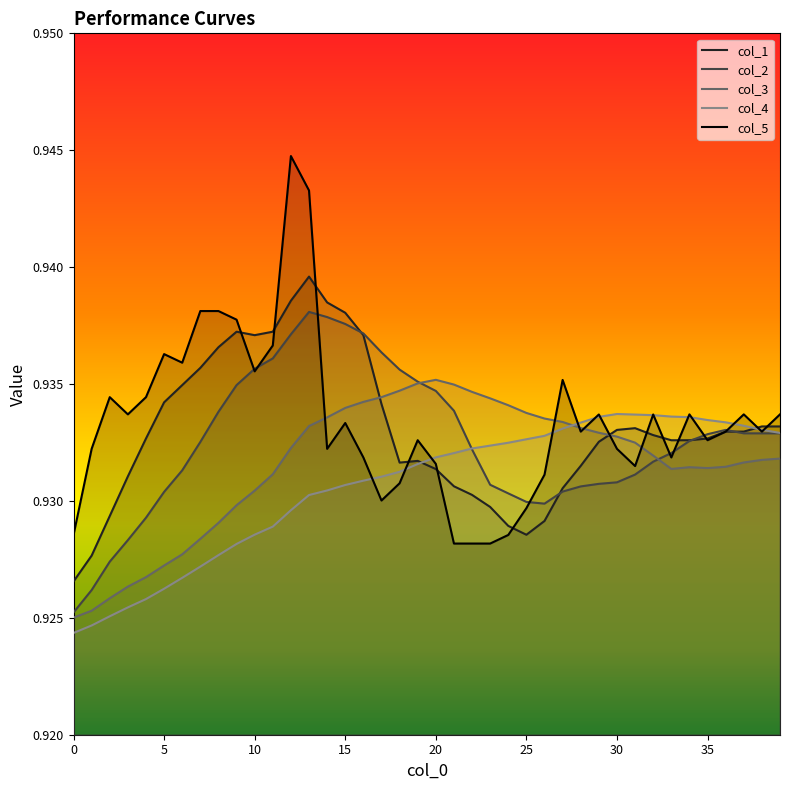

Reading left to right, extract all data points from this chart.

col_1: 0.9	0.9	0.9	0.9	0.9	0.9	0.9	0.9	0.9	0.9	0.9	0.9	0.9	0.9	0.9	0.9	0.9	0.9	0.9	0.9	0.9	0.9	0.9	0.9	0.9	0.9	0.9	0.9	0.9	0.9	0.9	0.9	0.9	0.9	0.9	0.9	0.9	0.9	0.9	0.9
col_2: 0.9	0.9	0.9	0.9	0.9	0.9	0.9	0.9	0.9	0.9	0.9	0.9	0.9	0.9	0.9	0.9	0.9	0.9	0.9	0.9	0.9	0.9	0.9	0.9	0.9	0.9	0.9	0.9	0.9	0.9	0.9	0.9	0.9	0.9	0.9	0.9	0.9	0.9	0.9	0.9
col_3: 0.9	0.9	0.9	0.9	0.9	0.9	0.9	0.9	0.9	0.9	0.9	0.9	0.9	0.9	0.9	0.9	0.9	0.9	0.9	0.9	0.9	0.9	0.9	0.9	0.9	0.9	0.9	0.9	0.9	0.9	0.9	0.9	0.9	0.9	0.9	0.9	0.9	0.9	0.9	0.9
col_4: 0.9	0.9	0.9	0.9	0.9	0.9	0.9	0.9	0.9	0.9	0.9	0.9	0.9	0.9	0.9	0.9	0.9	0.9	0.9	0.9	0.9	0.9	0.9	0.9	0.9	0.9	0.9	0.9	0.9	0.9	0.9	0.9	0.9	0.9	0.9	0.9	0.9	0.9	0.9	0.9
col_5: 0.9	0.9	0.9	0.9	0.9	0.9	0.9	0.9	0.9	0.9	0.9	0.9	0.9	0.9	0.9	0.9	0.9	0.9	0.9	0.9	0.9	0.9	0.9	0.9	0.9	0.9	0.9	0.9	0.9	0.9	0.9	0.9	0.9	0.9	0.9	0.9	0.9	0.9	0.9	0.9